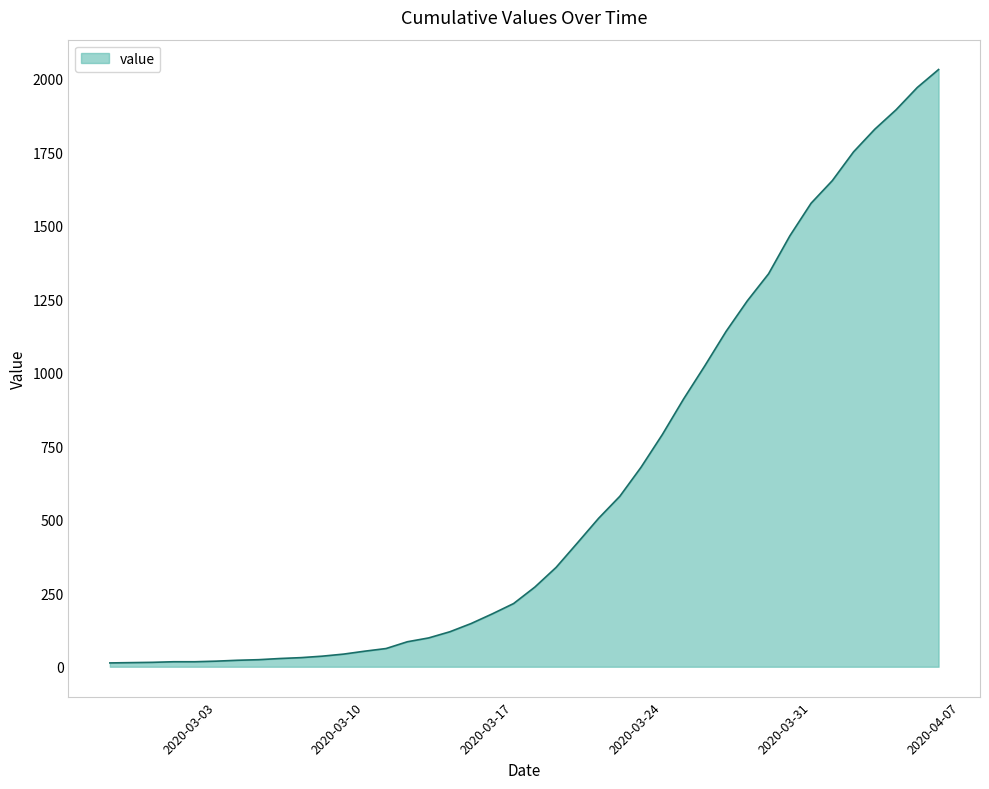

What is the greatest value displayed?

2032